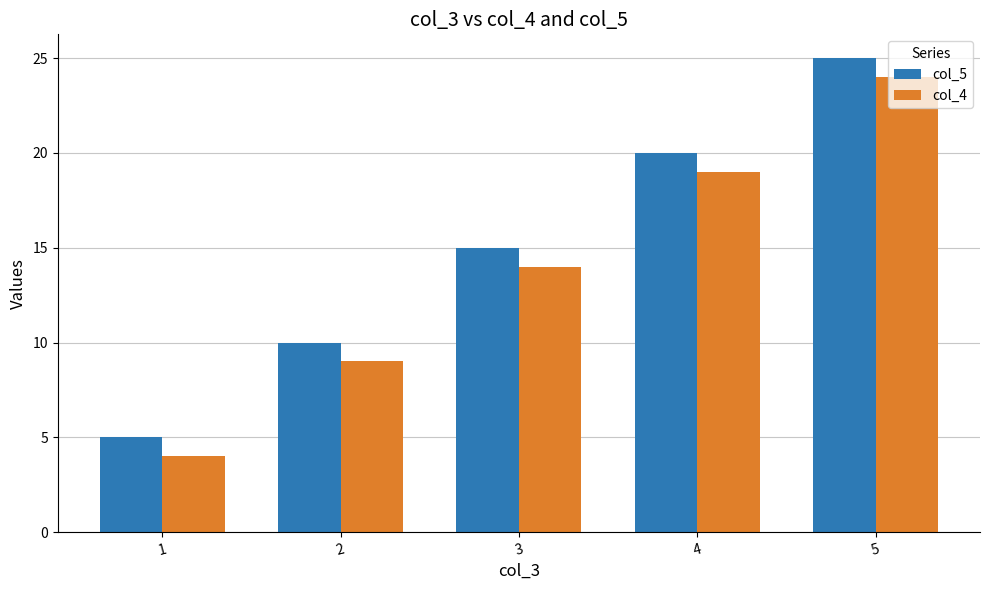

How many bars are there in each group?

2